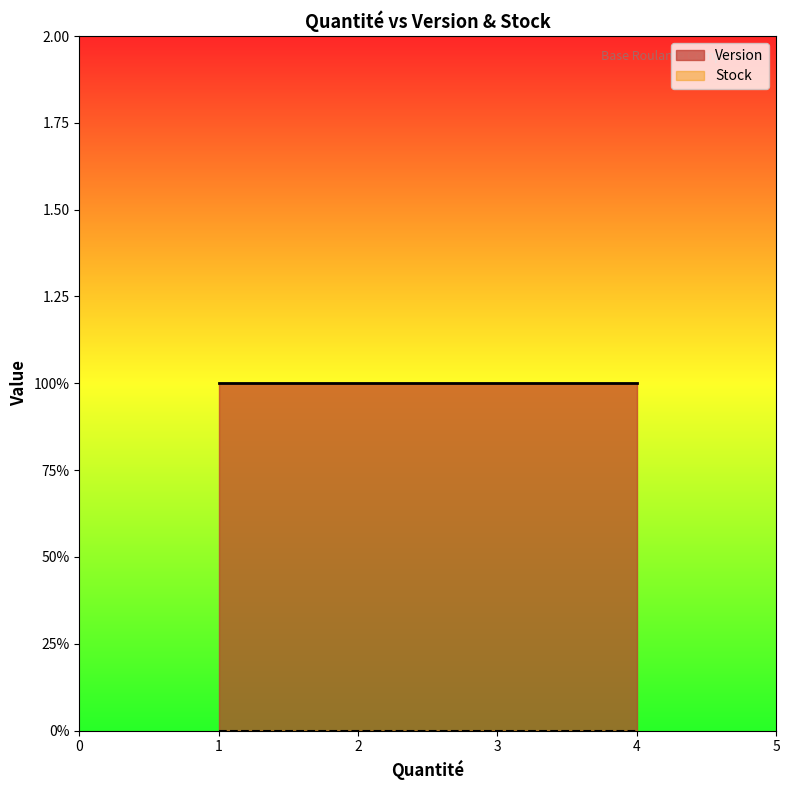

What is the lowest value of the Version series?

1